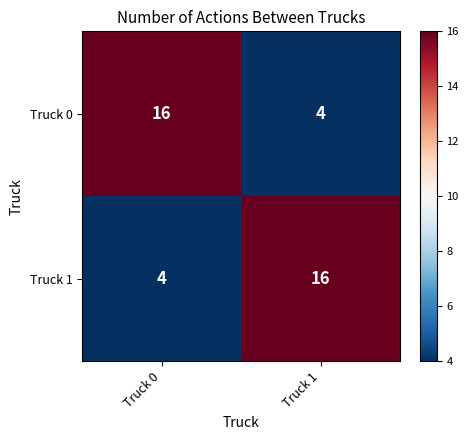

What is the highest value of the Truck 0 series?

16